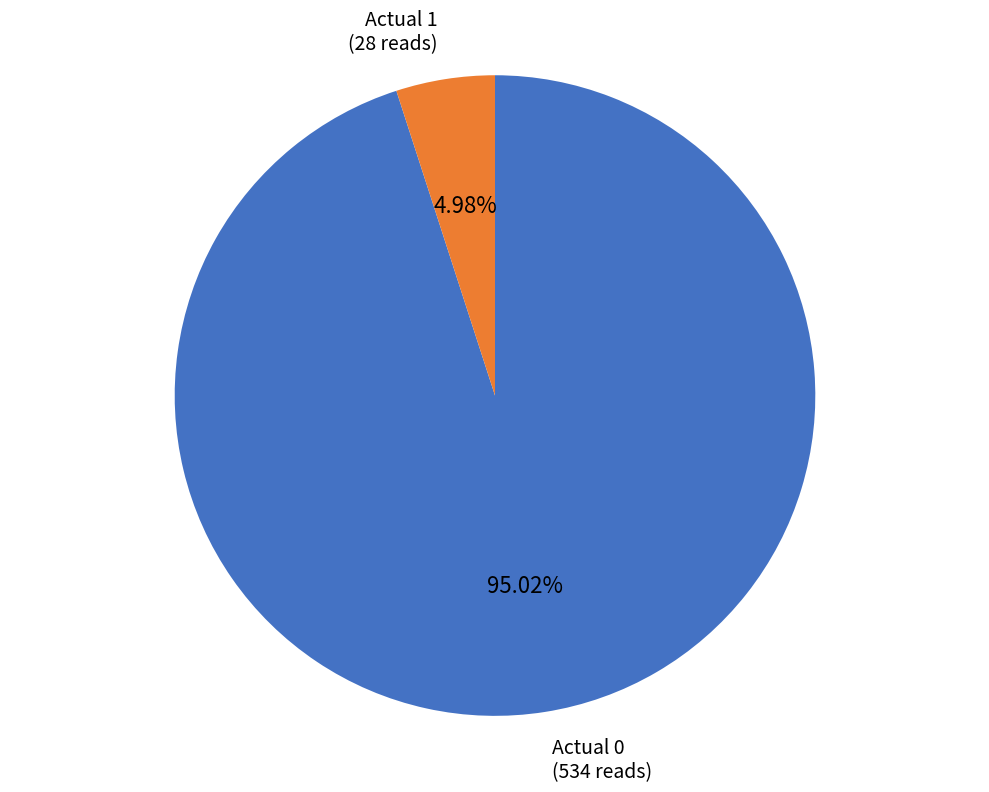

Is the sum of Actual 1 (28 reads) and Actual 0 (534 reads) greater than half?

Yes